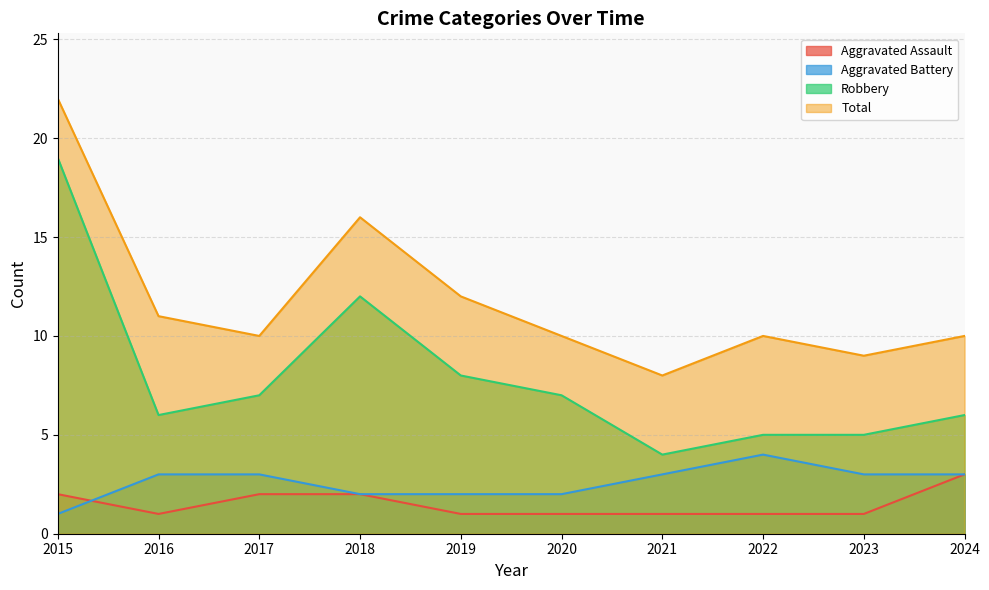

Rank the categories by Aggravated Battery value from lowest to highest.

2015, 2018, 2019, 2020, 2016, 2017, 2021, 2023, 2024, 2022